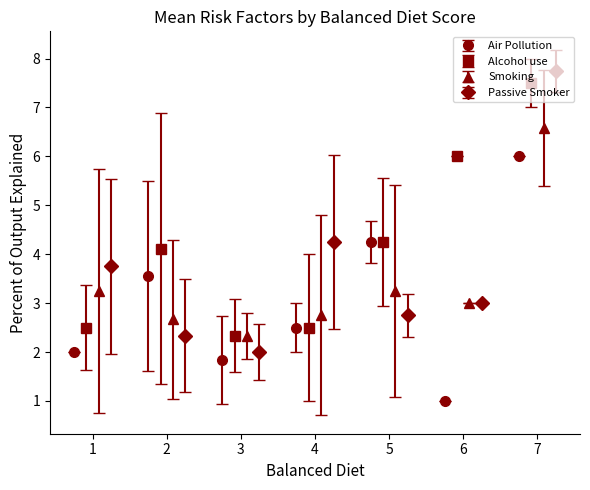

What are all the series names shown in the legend?

Air Pollution, Alcohol use, Smoking, Passive Smoker